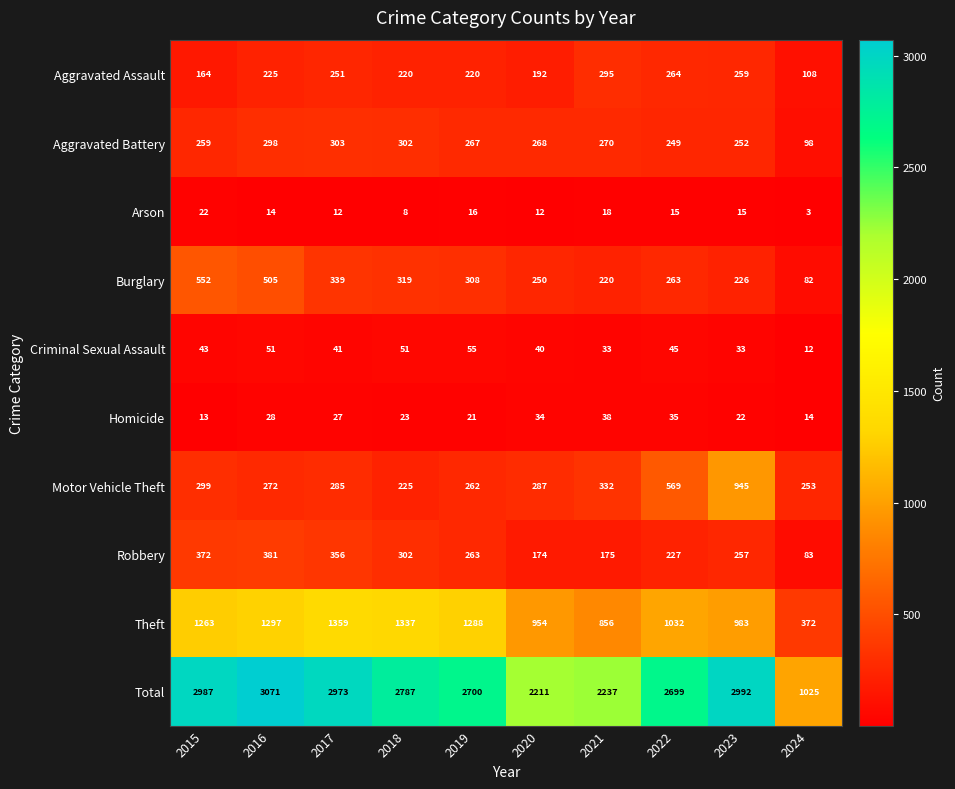

How many categories are shown in the chart?

10